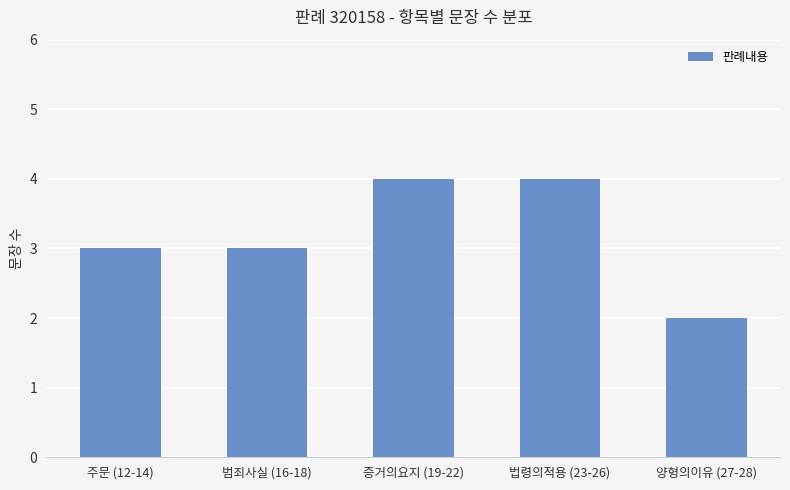

At which category does the chart reach its minimum across all series?

양형의이유 (27-28)